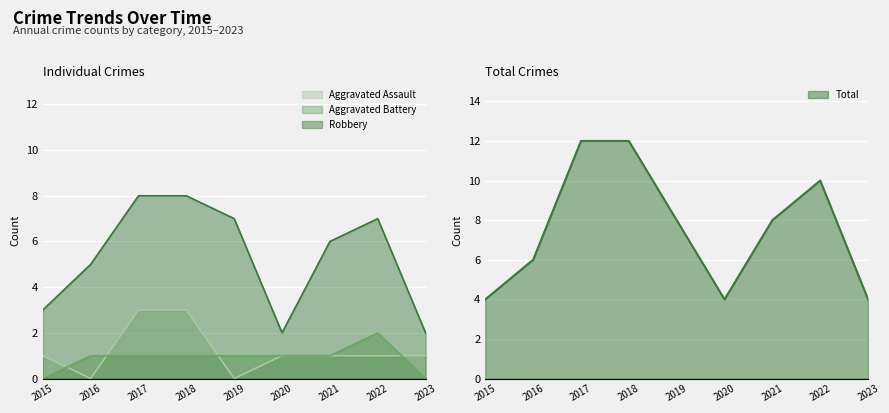

Is it true that Robbery equals 1 at 2015?

False